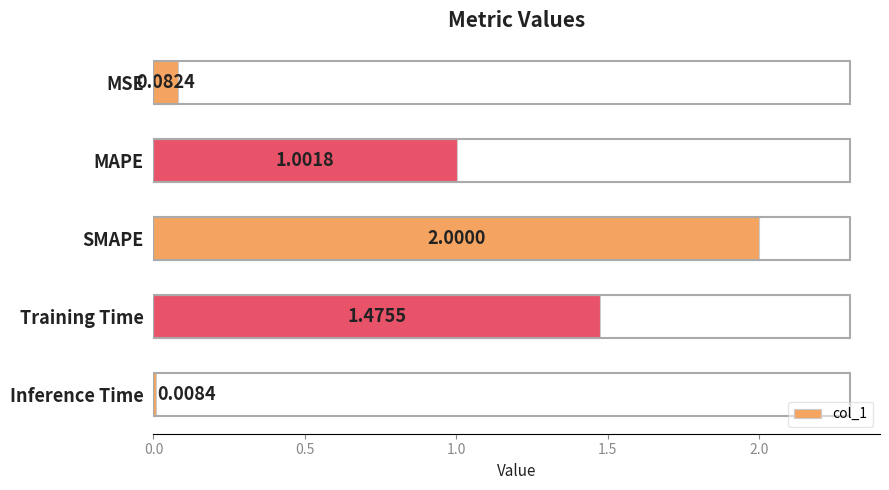

At which label is the value closest to 1?

MAPE